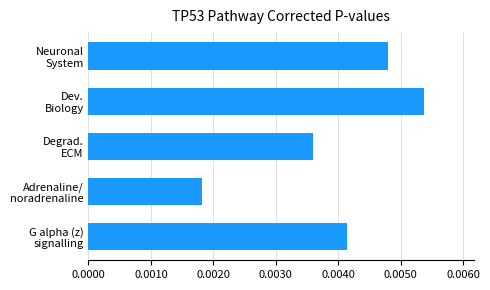

Are the bars grouped side by side (vs. stacked)?

No